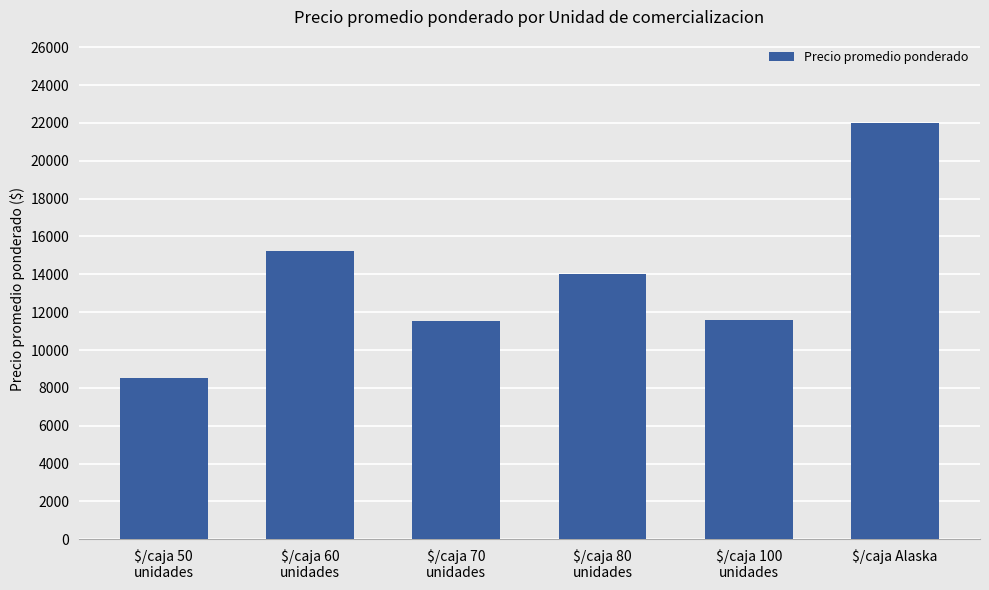

What is the value of the 5th bar from the left?

11562